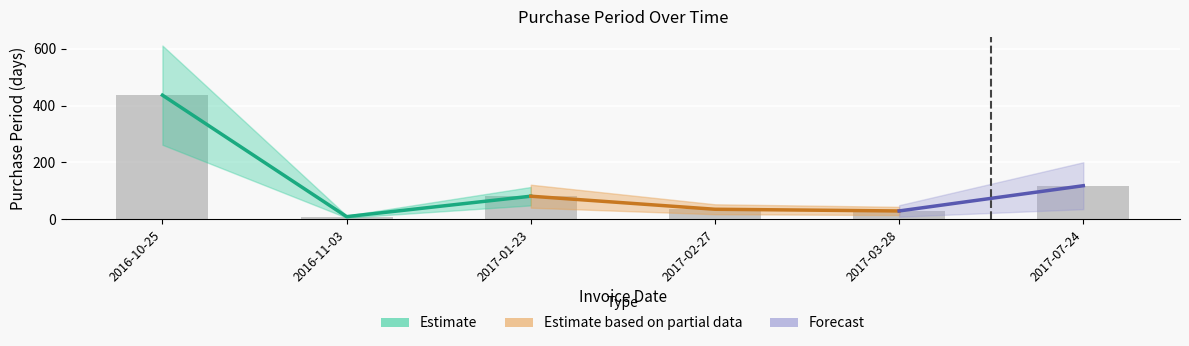

What is the sum of the values at 2017-01-23 and 2016-10-25?

518